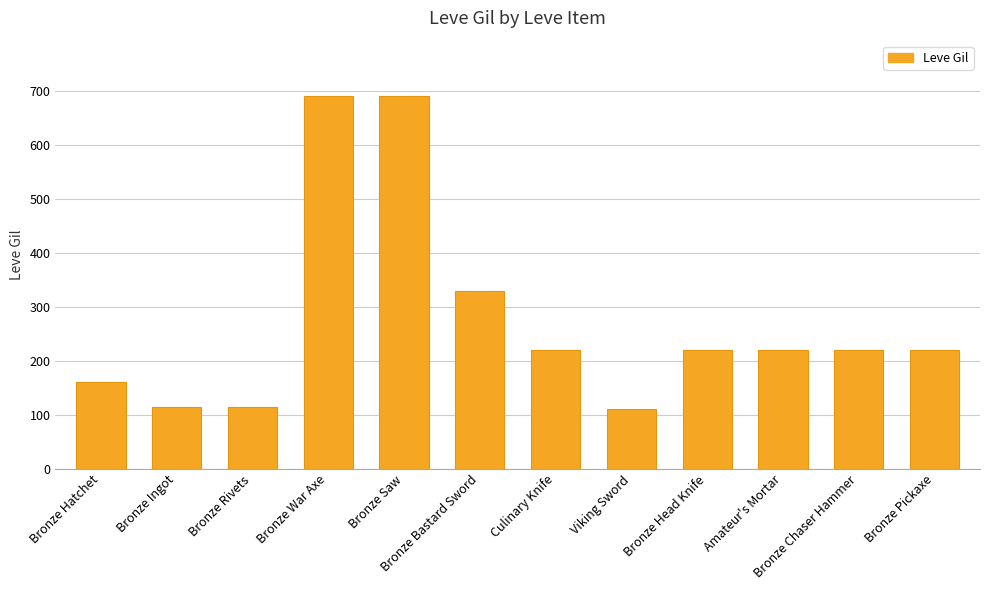

What is the minimum value shown in the chart?

110